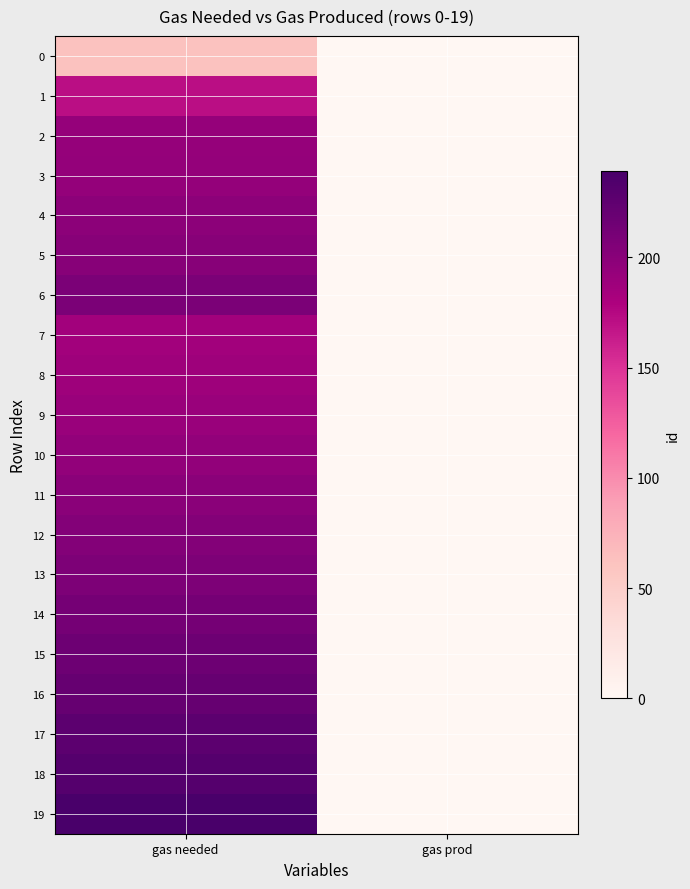

Count the number of data series in this chart.

20